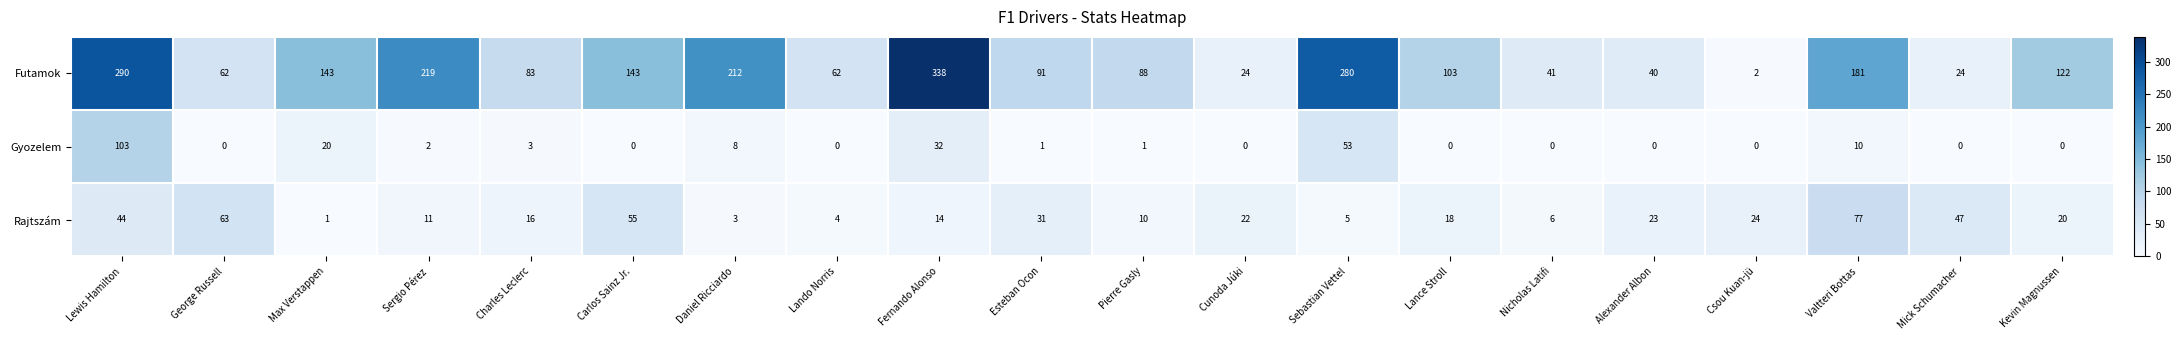

How many categories are shown in the chart?

20